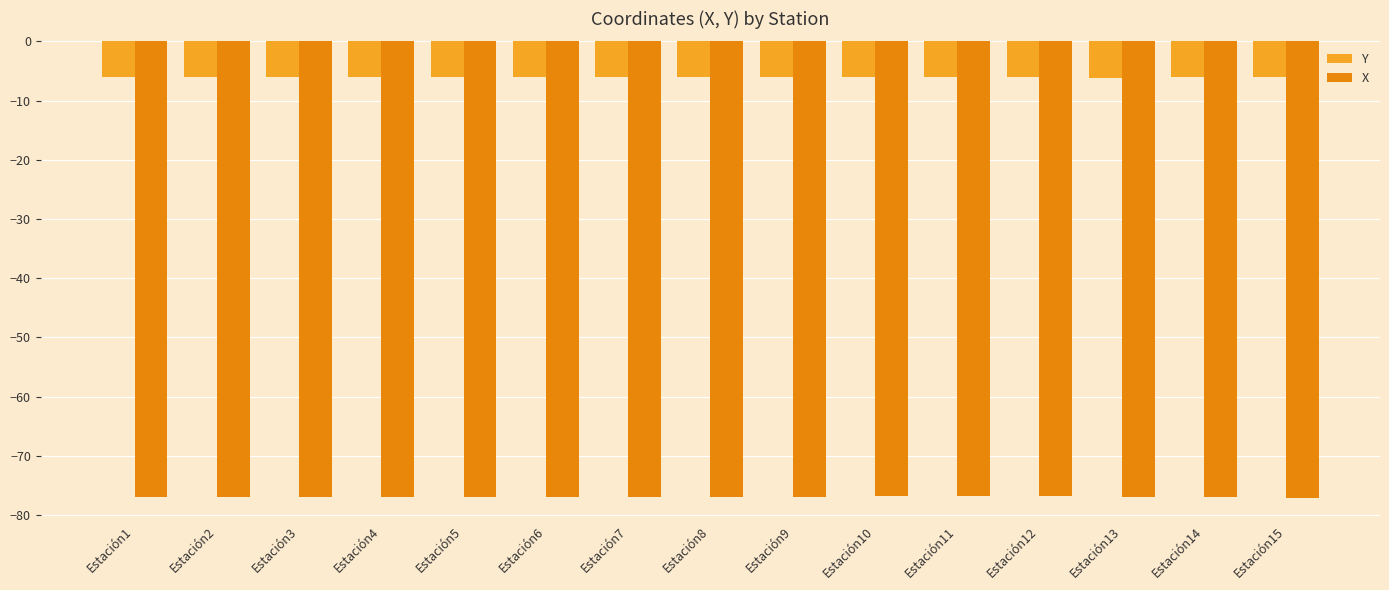

The Y series shows -6.1 at Estación5. True or false?

True